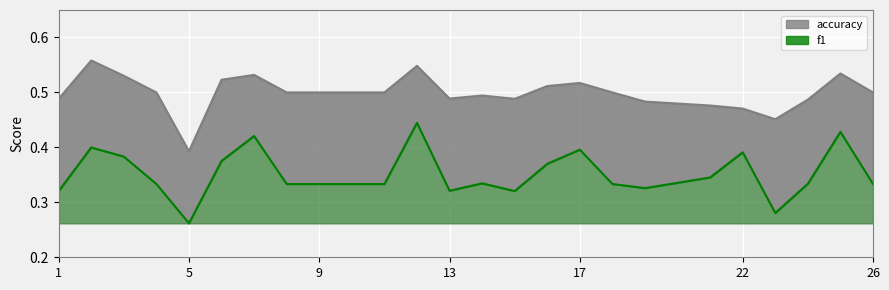

At which label does accuracy reach its minimum?

5